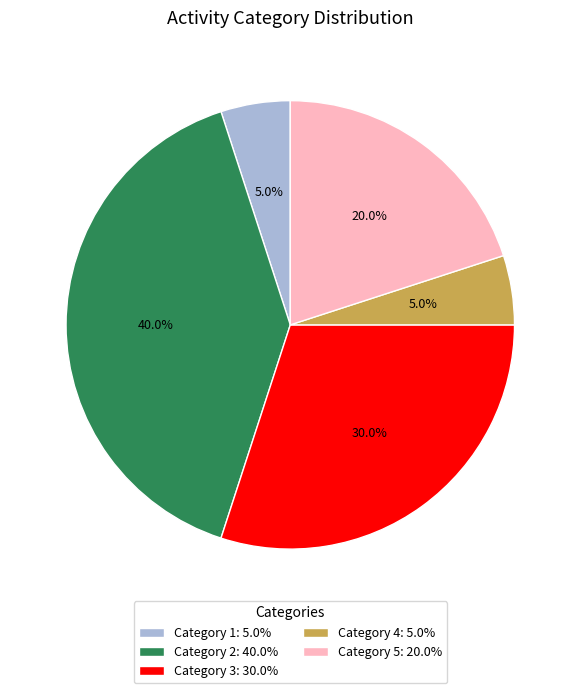

What percentage is NOT represented by Category 5: 20.0%?

80.0%